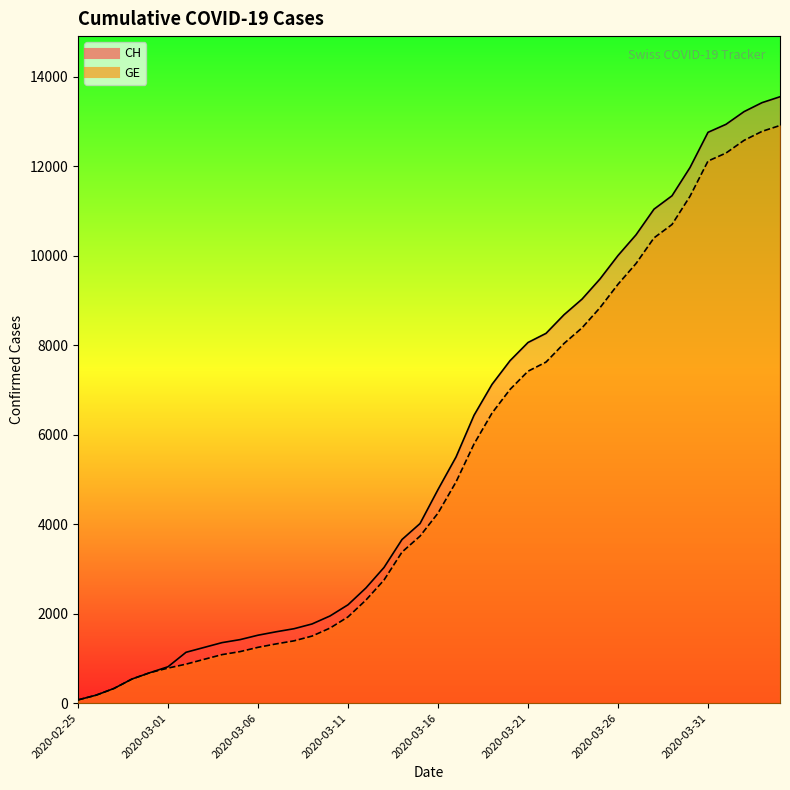

What are all the series names shown in the legend?

GE, CH